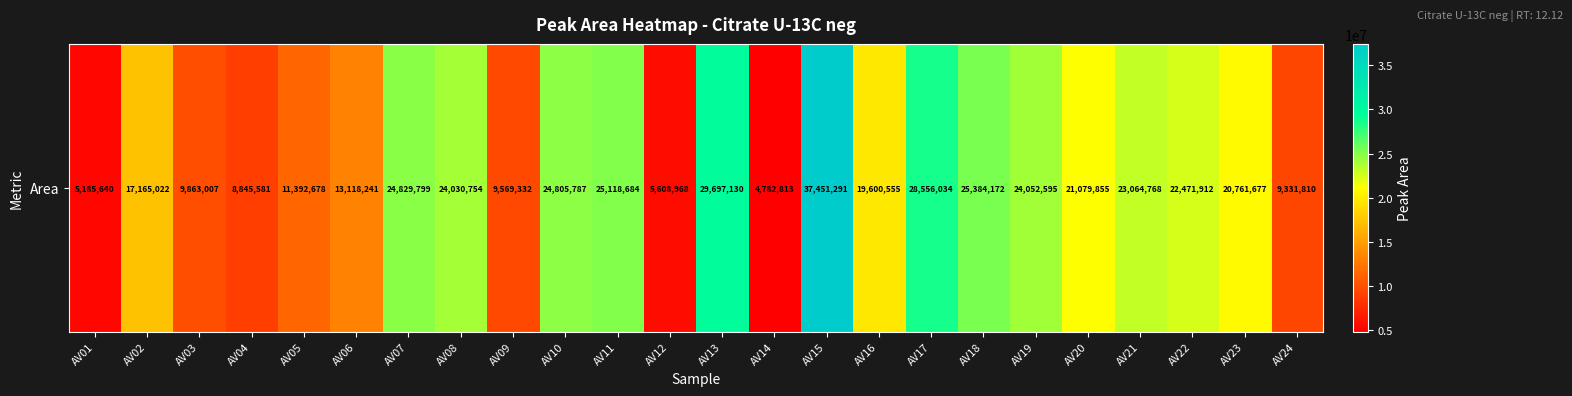

What is the change in value from AV05 to AV20?

+9687177